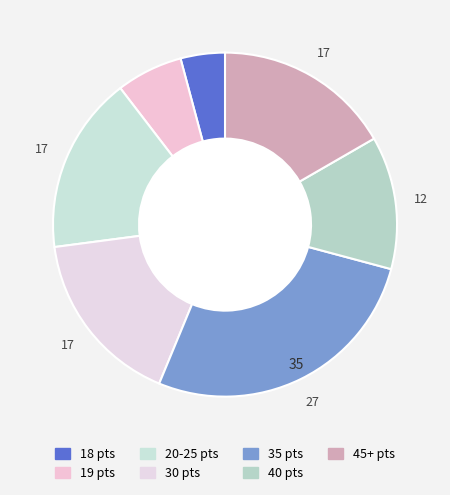

Does 20-25 account for over 50% of the chart?

No